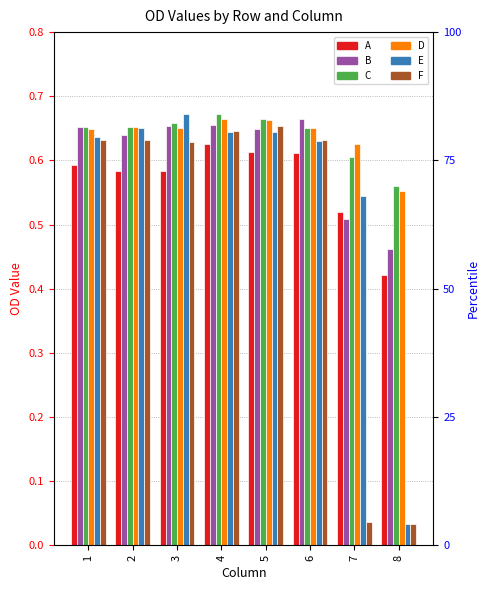

At which category is the sum across all series the highest?

4